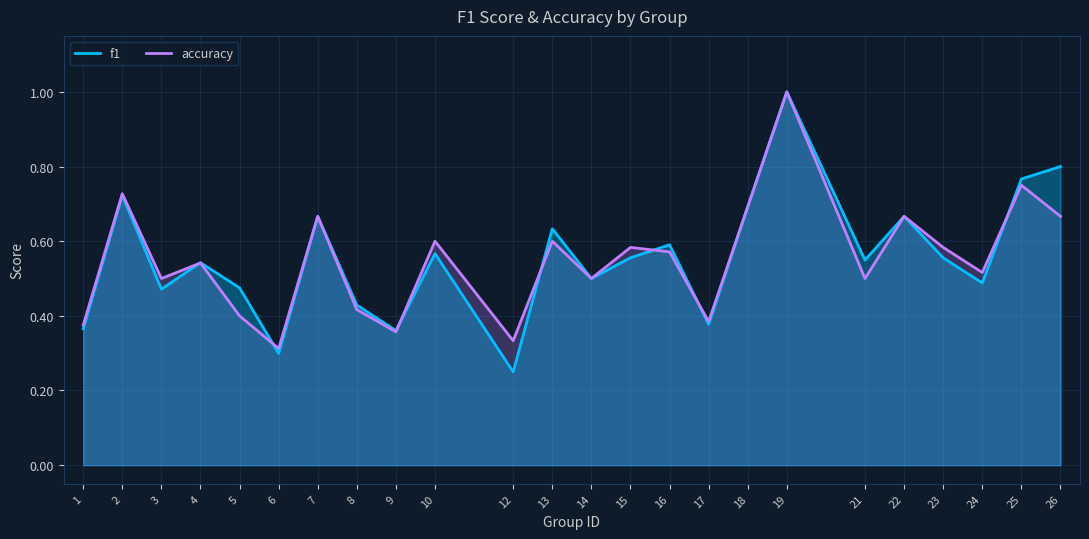

The f1 series shows 0.3 at 14. True or false?

False